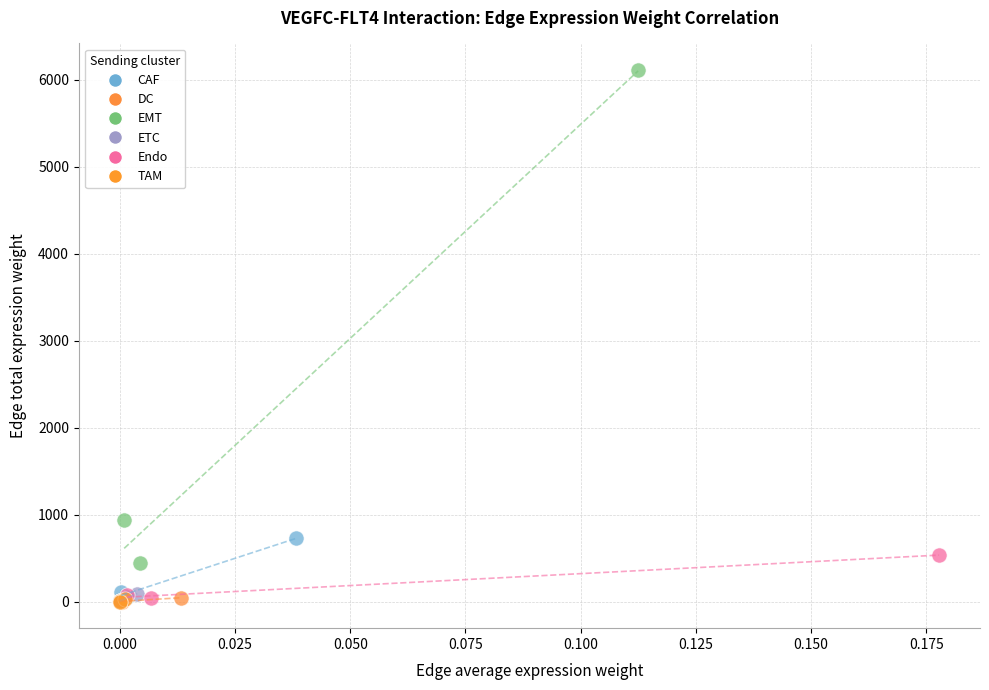

Which series has the widest spread of Y values?

EMT